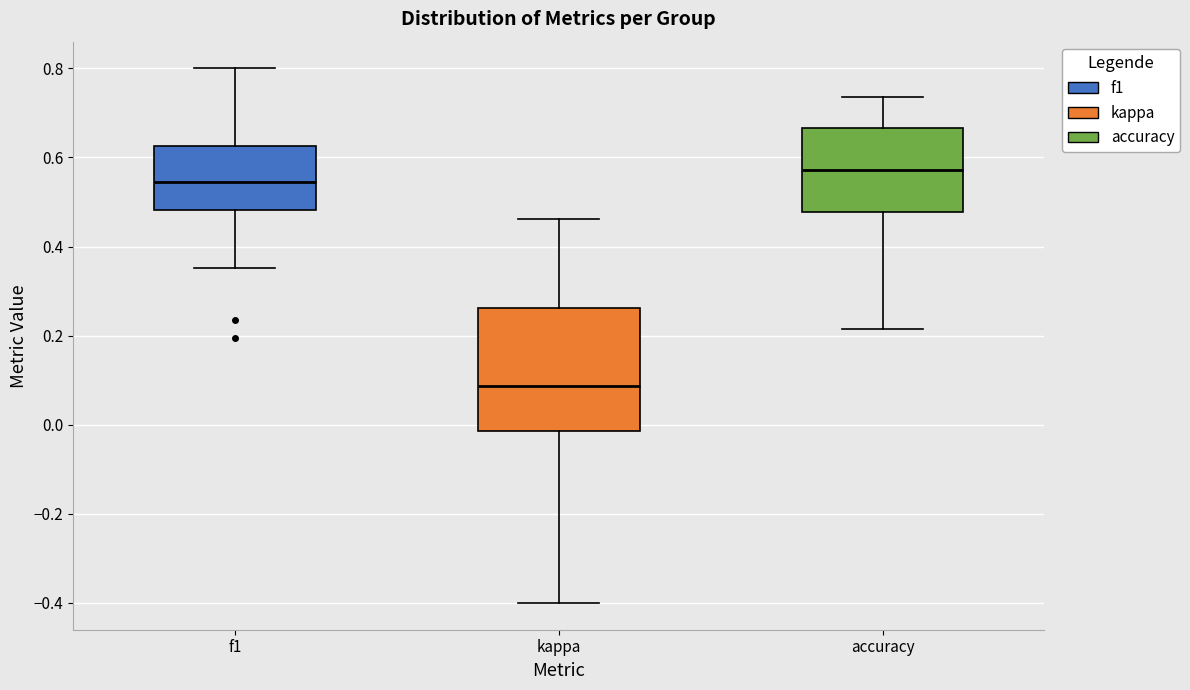

Which box is the tallest, from its lower edge to its upper edge?

kappa